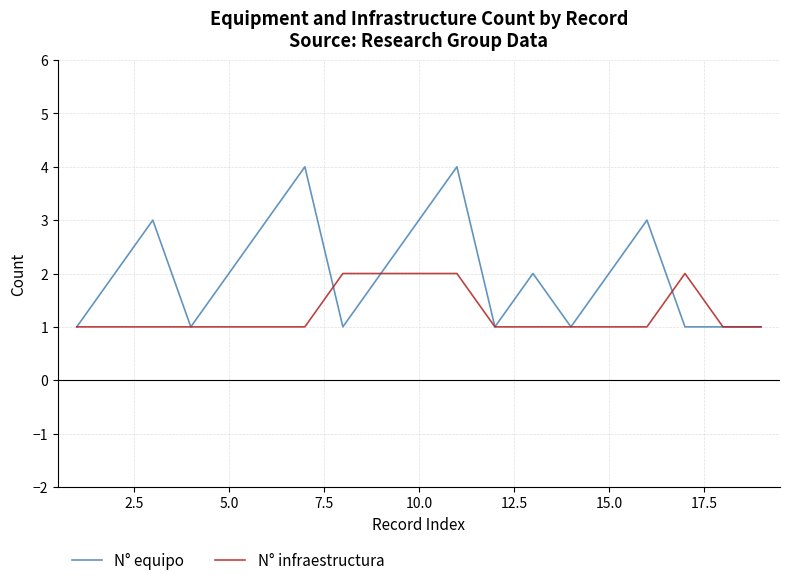

What is the maximum value shown in the chart?

4